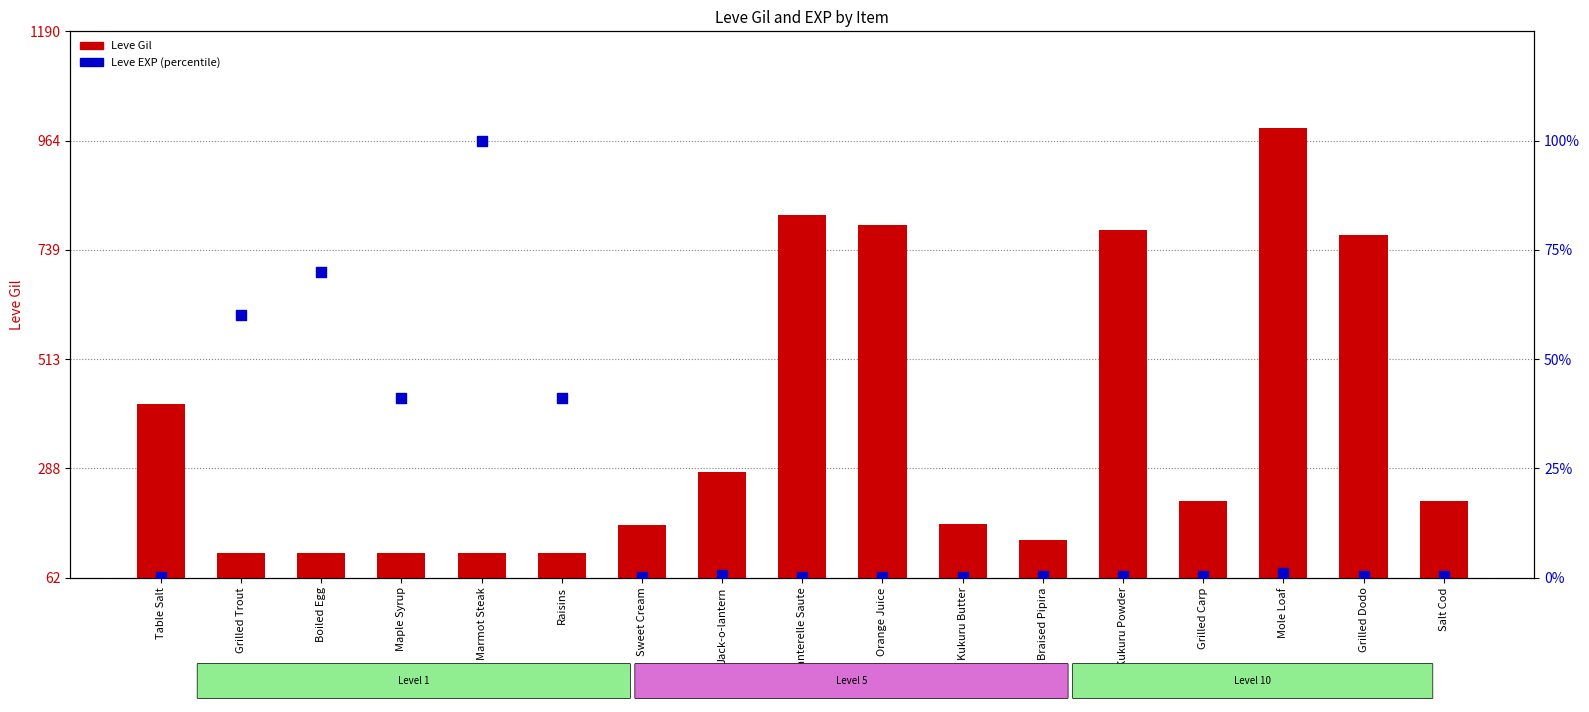

Which series has the largest total across all categories?

Leve Gil